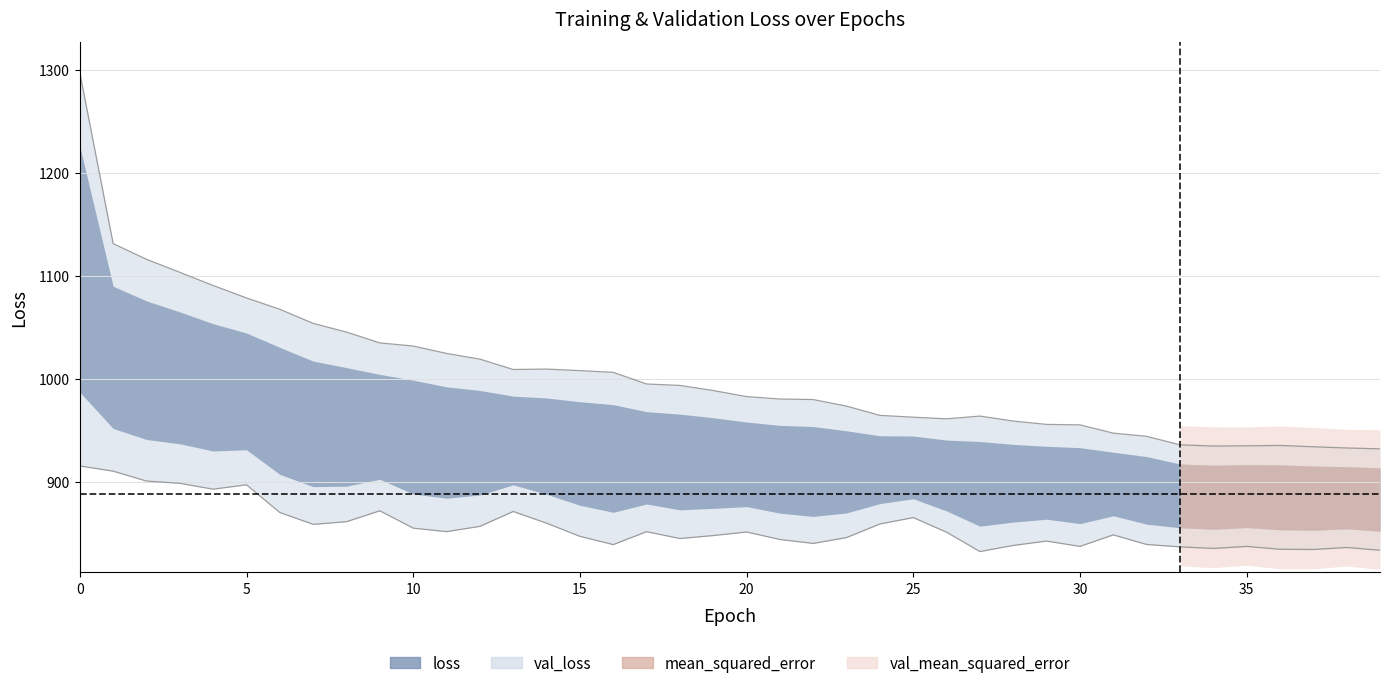

What is the smallest value displayed?

832.0